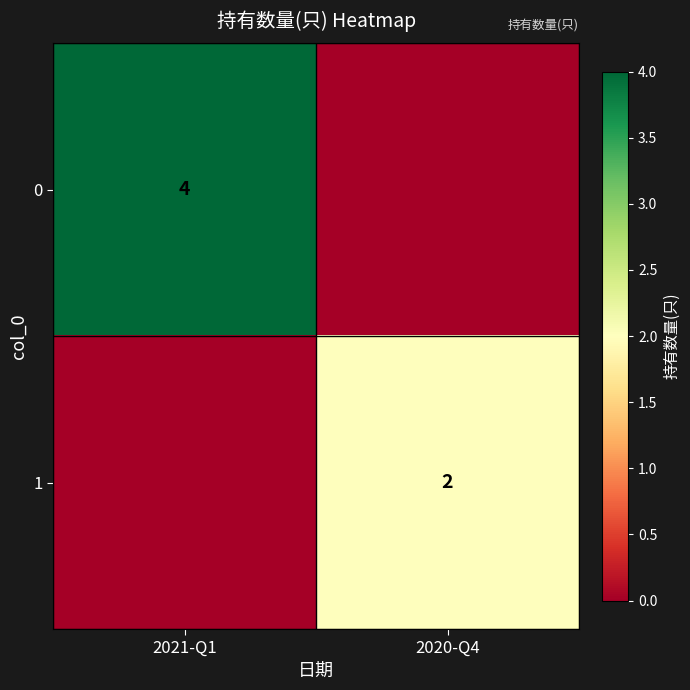

Which has a higher value, 2021-Q1 or 2020-Q4?

2021-Q1